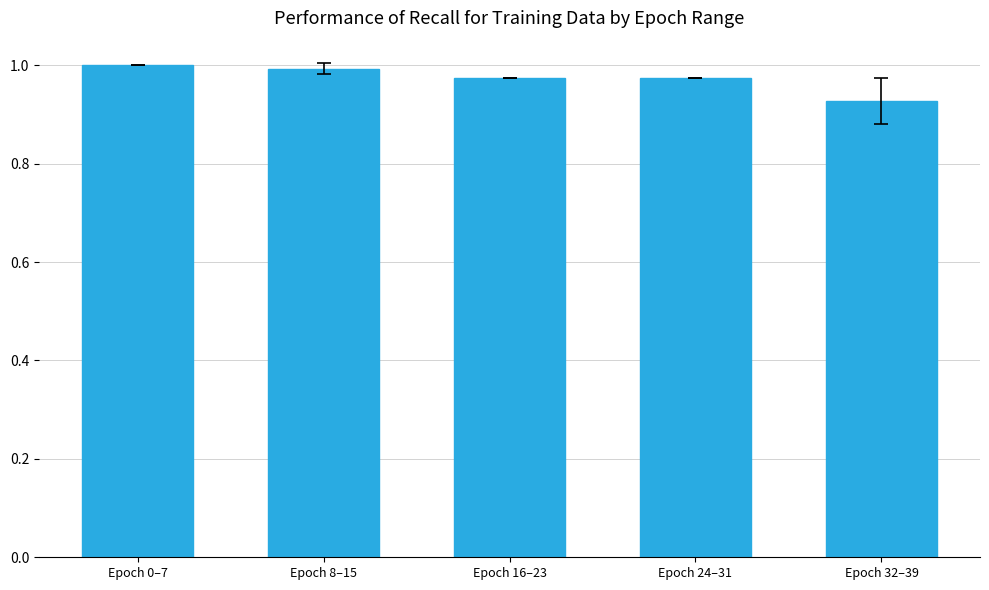

What position from the right is Epoch 16–23?

3